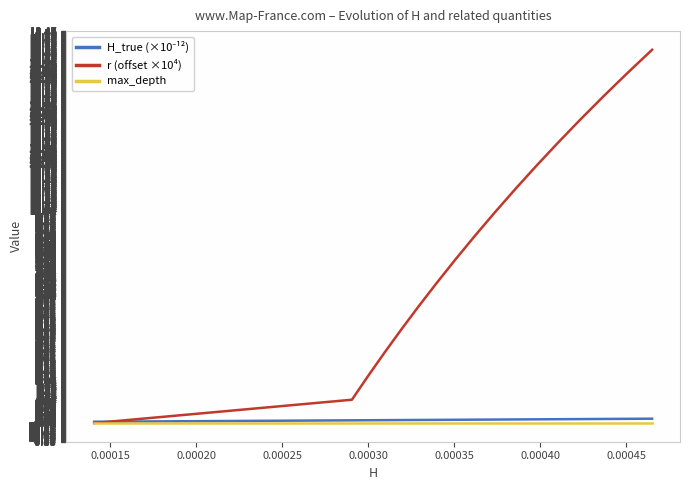

Which series has the widest spread of values?

r (offset ×10⁴)